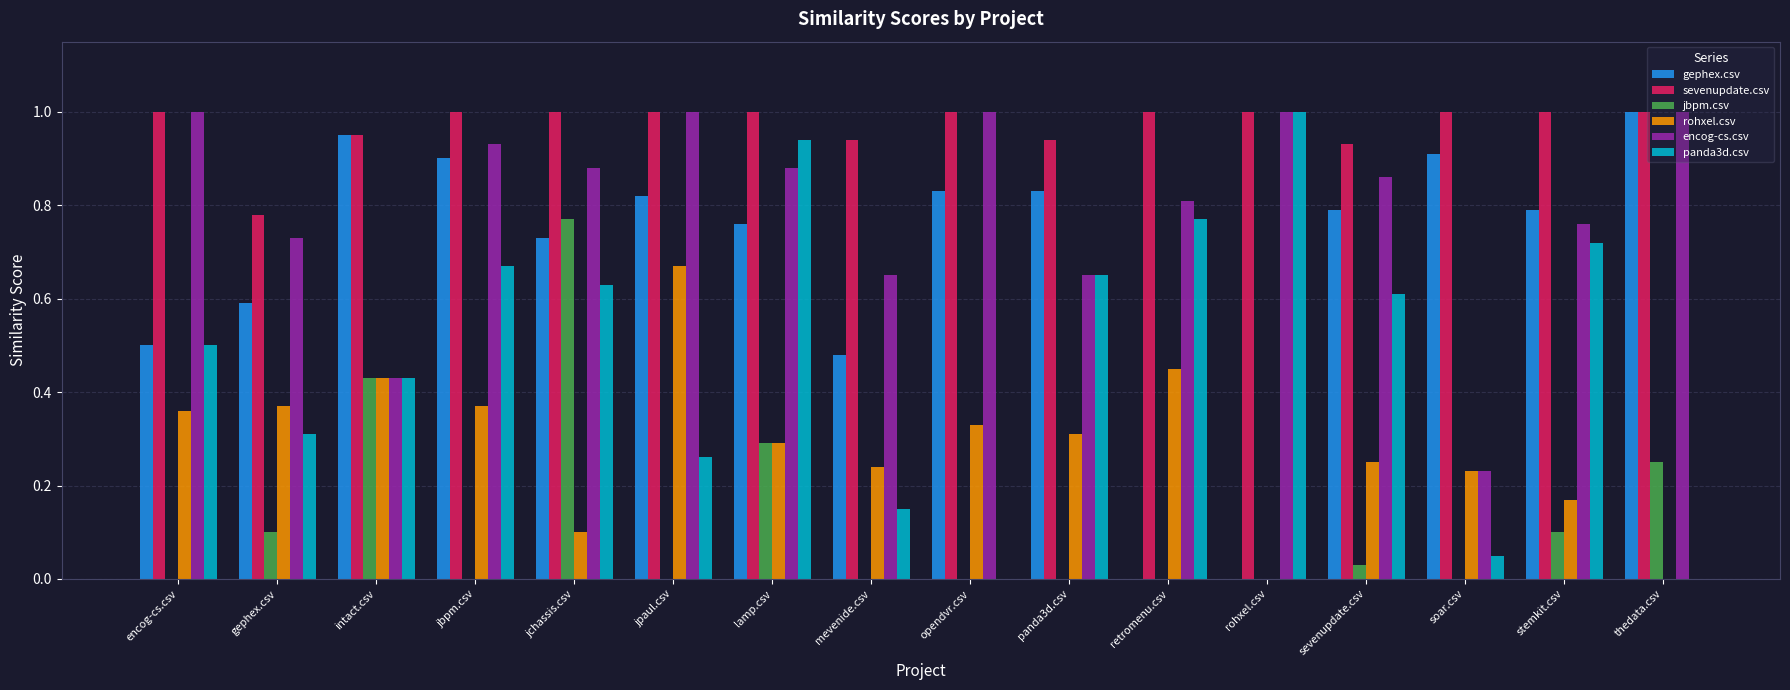

What is the sum of all rohxel.csv values?

4.6